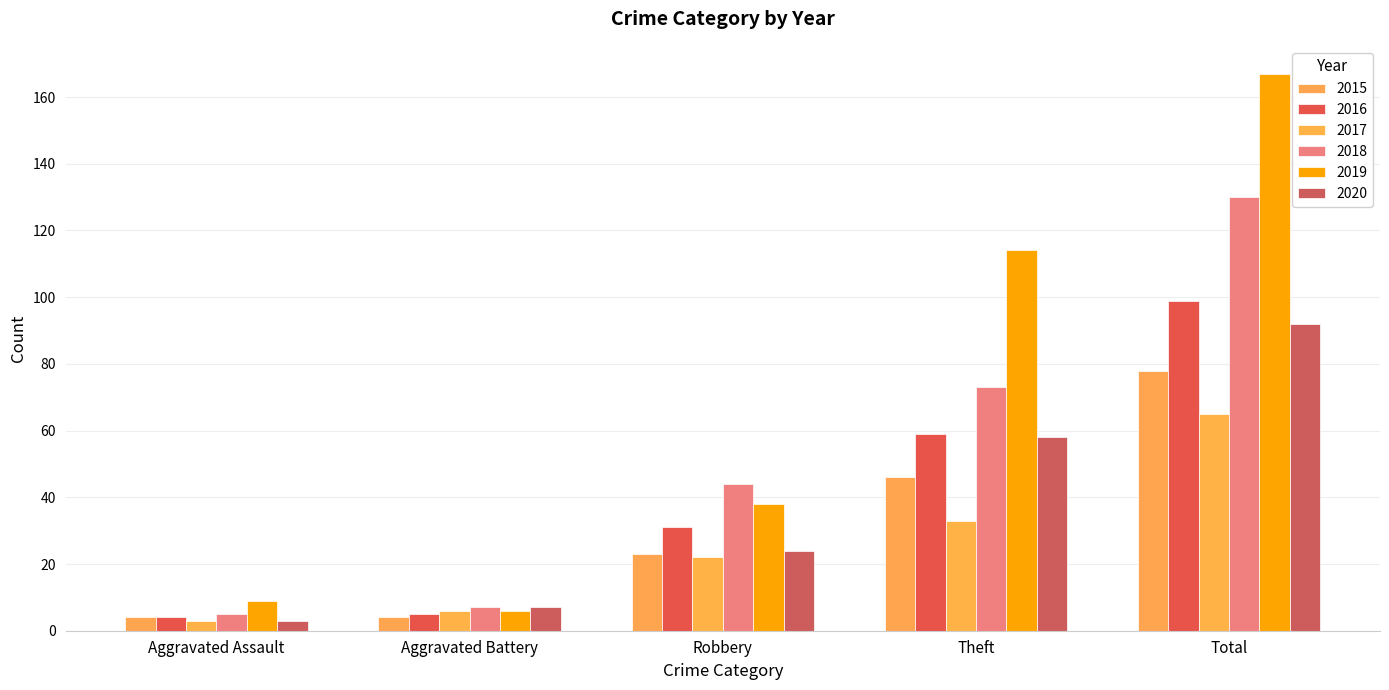

The value of 2016 at Aggravated Assault is 2. True or false?

False